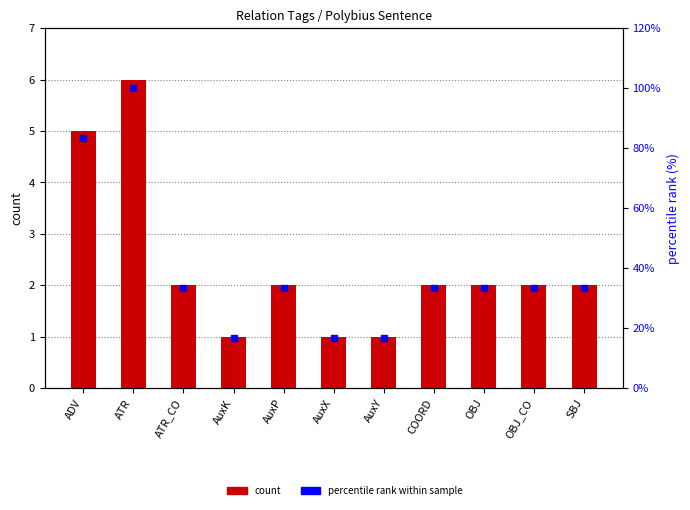

At AuxY, list the series in order from largest to smallest.

percentile rank within sample, count